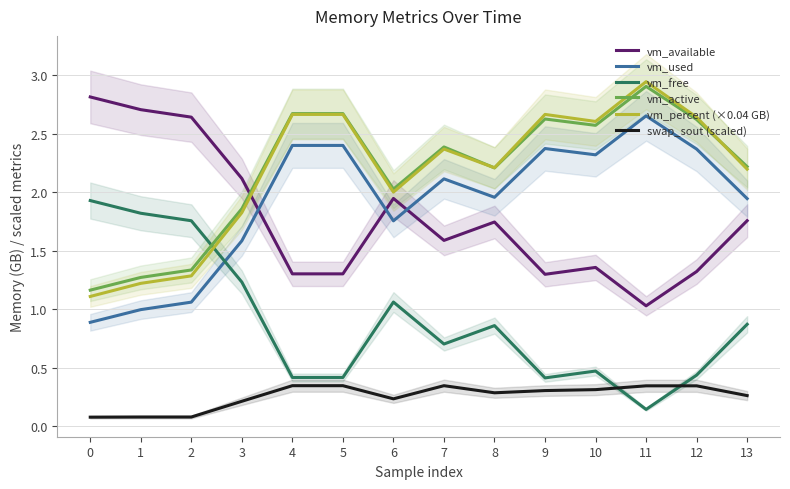

What is the greatest value displayed?

2.9